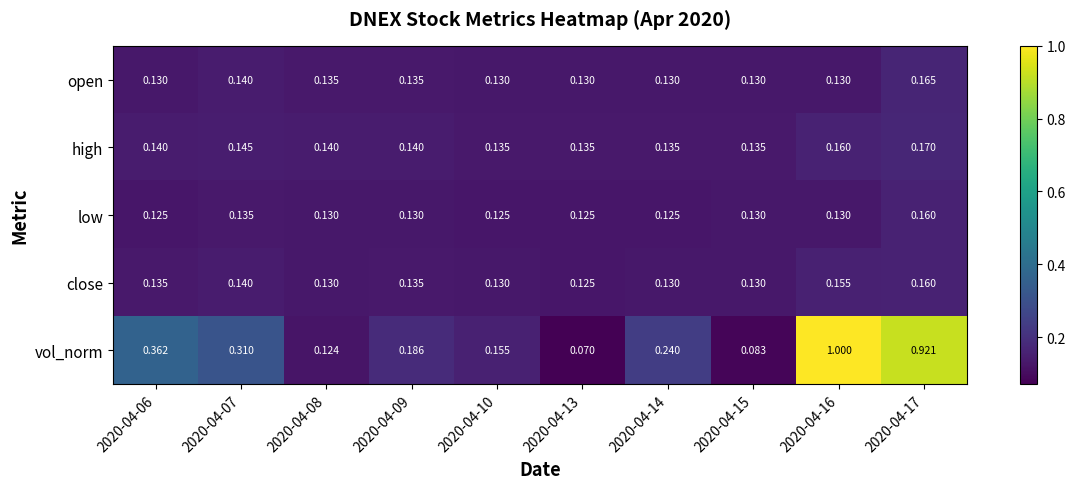

Rank the series at 2020-04-06 from highest to lowest value.

vol_norm, high, close, open, low